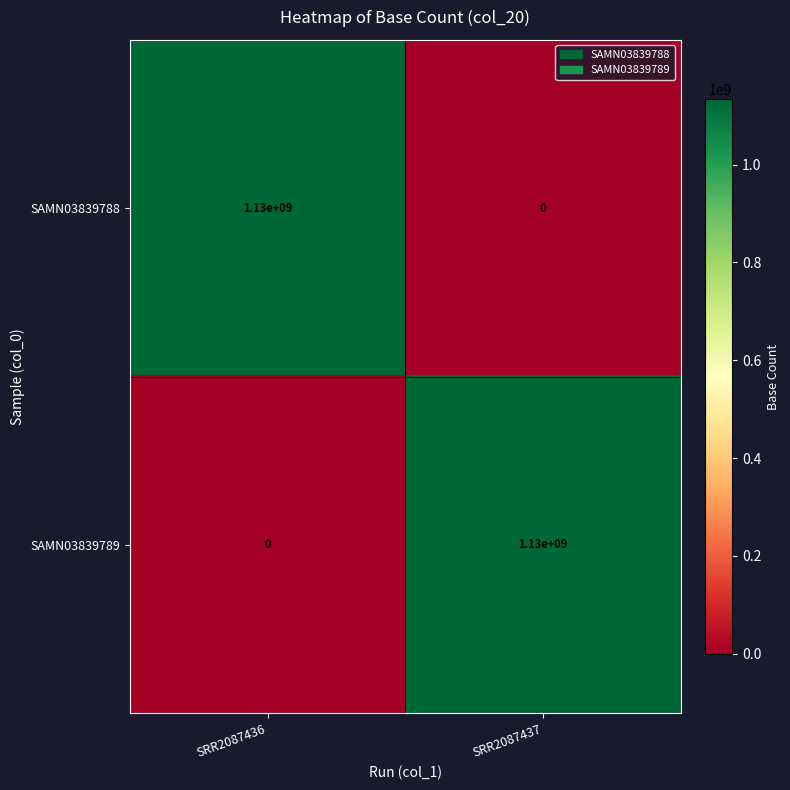

At SRR2087436, list the series in order from smallest to largest.

SAMN03839789, SAMN03839788